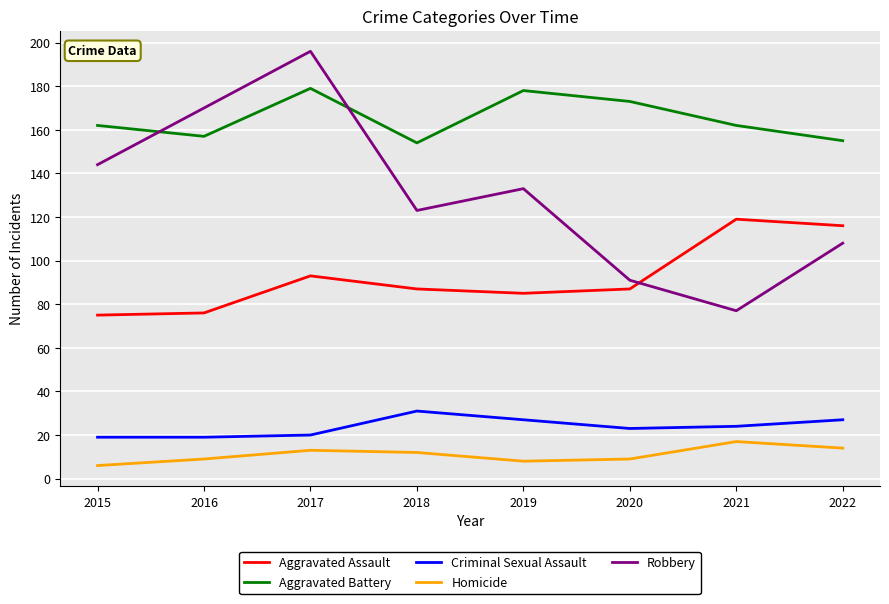

What is the maximum value for Robbery?

196